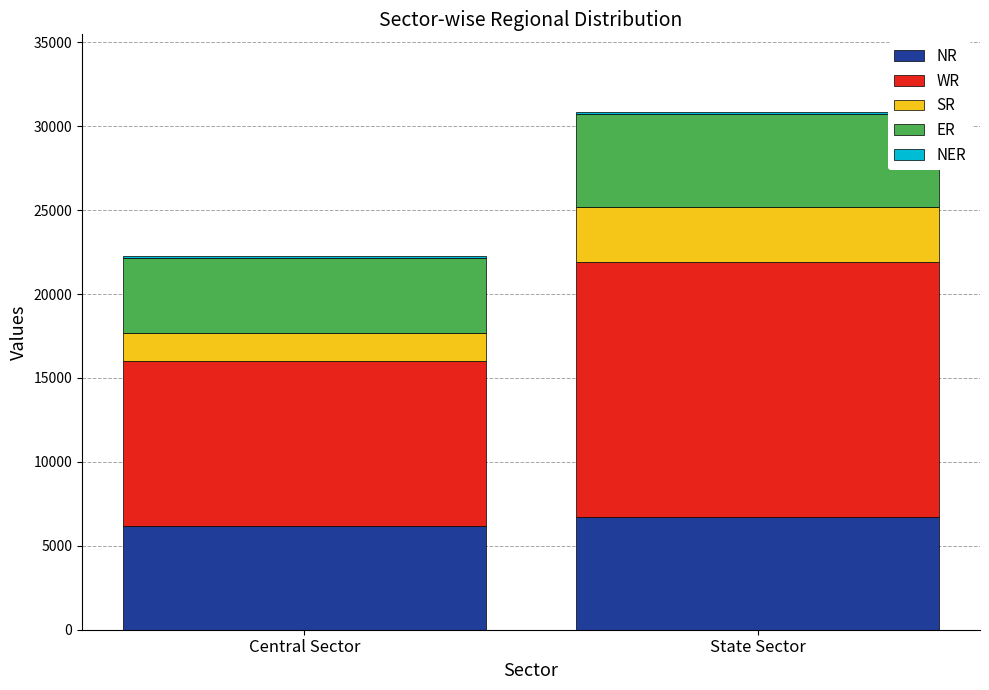

What is the highest value of the NR series?

6700